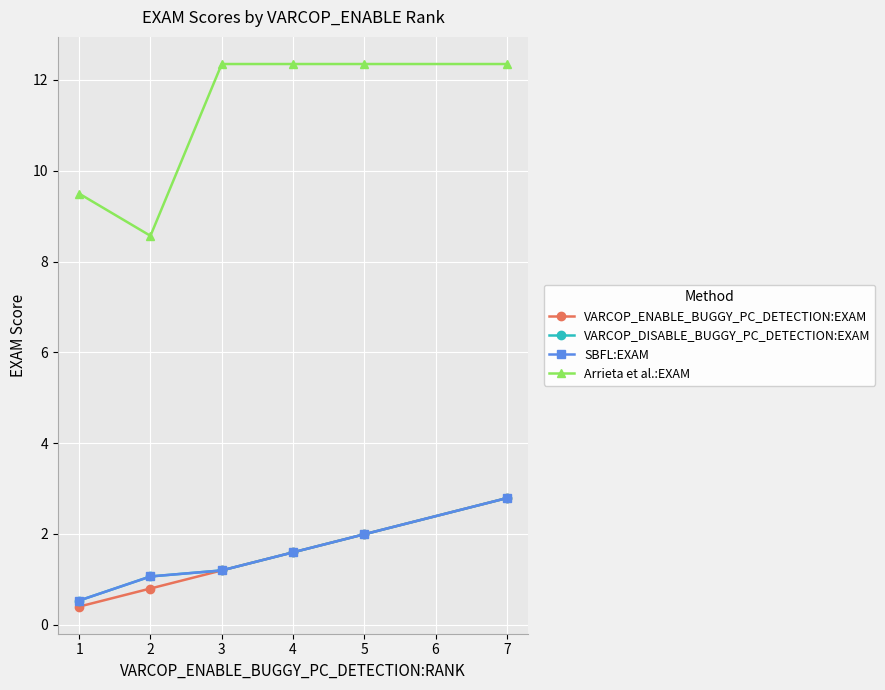

At how many categories does at least one series exceed 10?

4